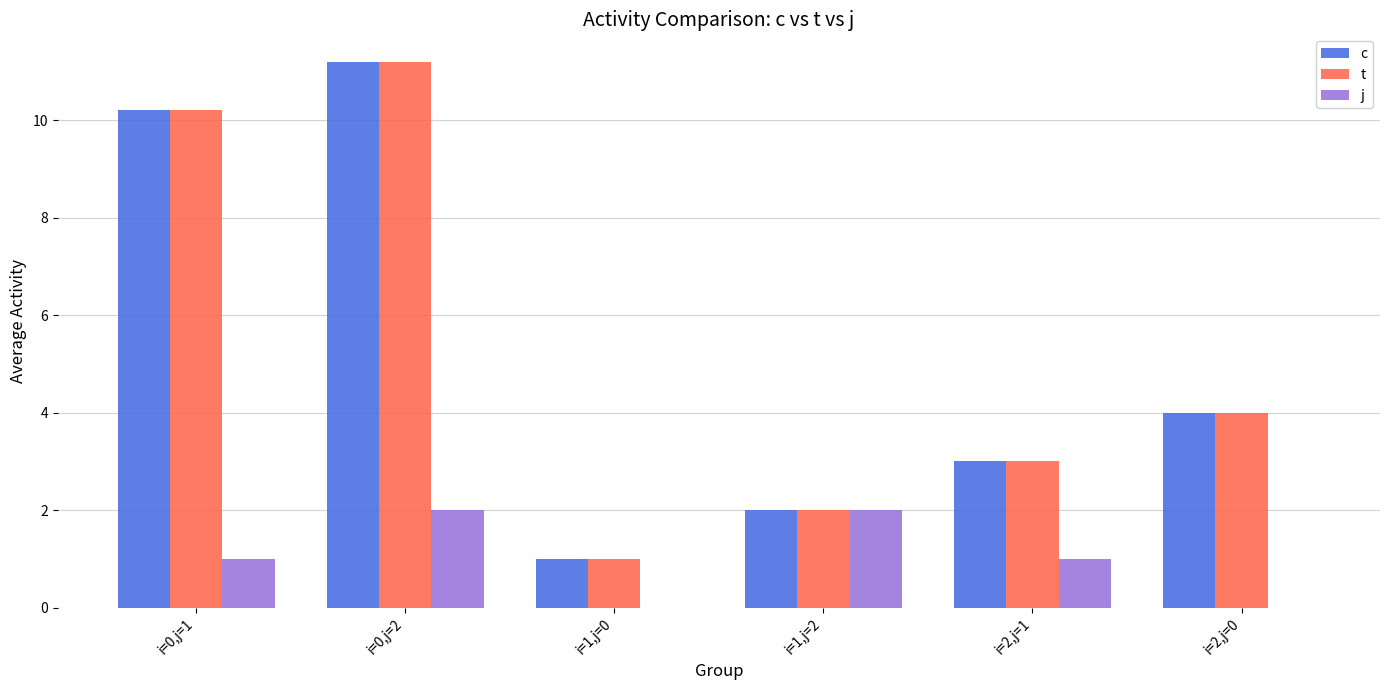

How many data points does each series have?

6